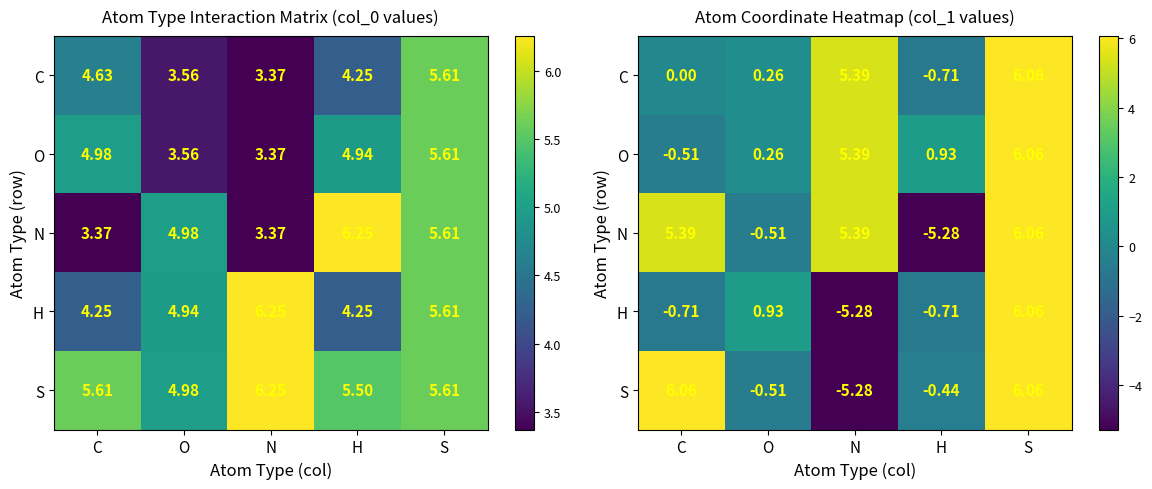

Count the number of data series in this chart.

5